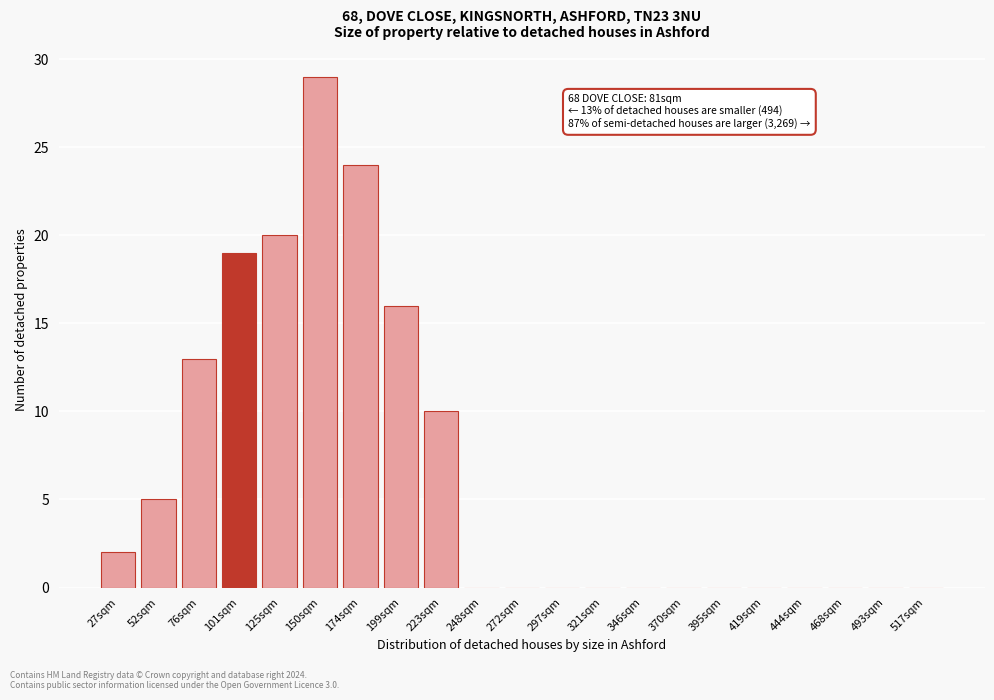

Reading right to left, what are all the values shown in this chart?

517sqm=0	493sqm=0	468sqm=0	444sqm=0	419sqm=0	395sqm=0	370sqm=0	346sqm=0	321sqm=0	297sqm=0	272sqm=0	248sqm=0	223sqm=10	199sqm=16	174sqm=24	150sqm=29	125sqm=20	101sqm=19	76sqm=13	52sqm=5	27sqm=2